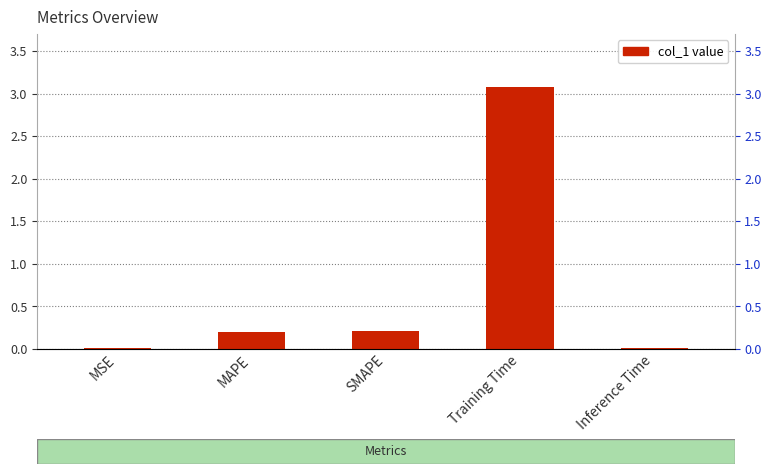

Reading right to left, extract all data points from this chart.

0.0	3.1	0.2	0.2	0.0